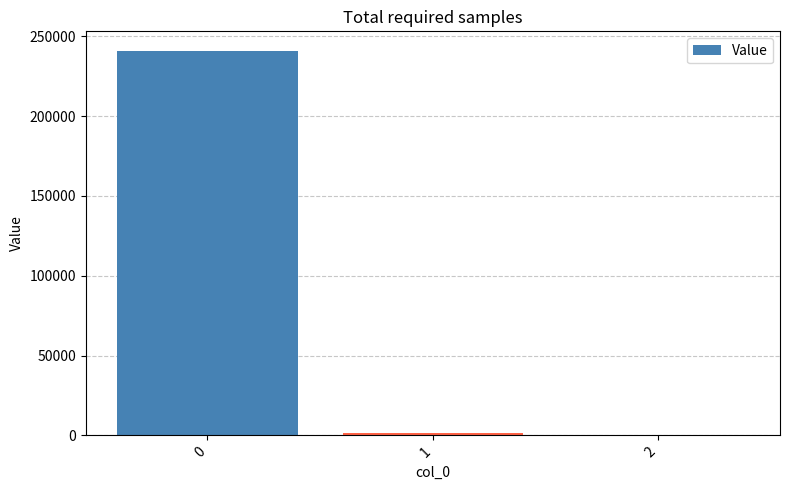

What is the maximum value shown in the chart?

241110.7